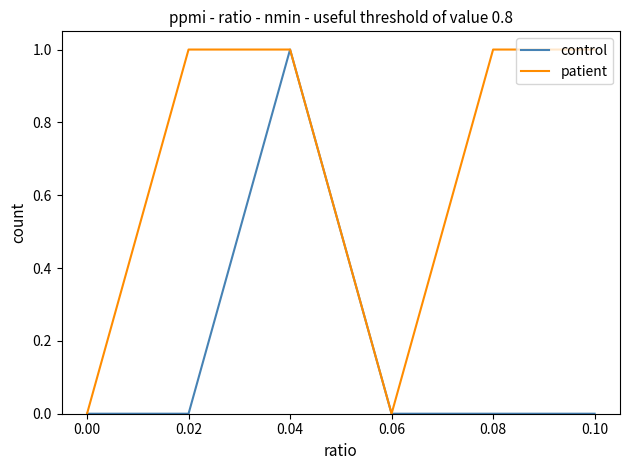

List the series in order of their overall mean, highest first.

patient, control